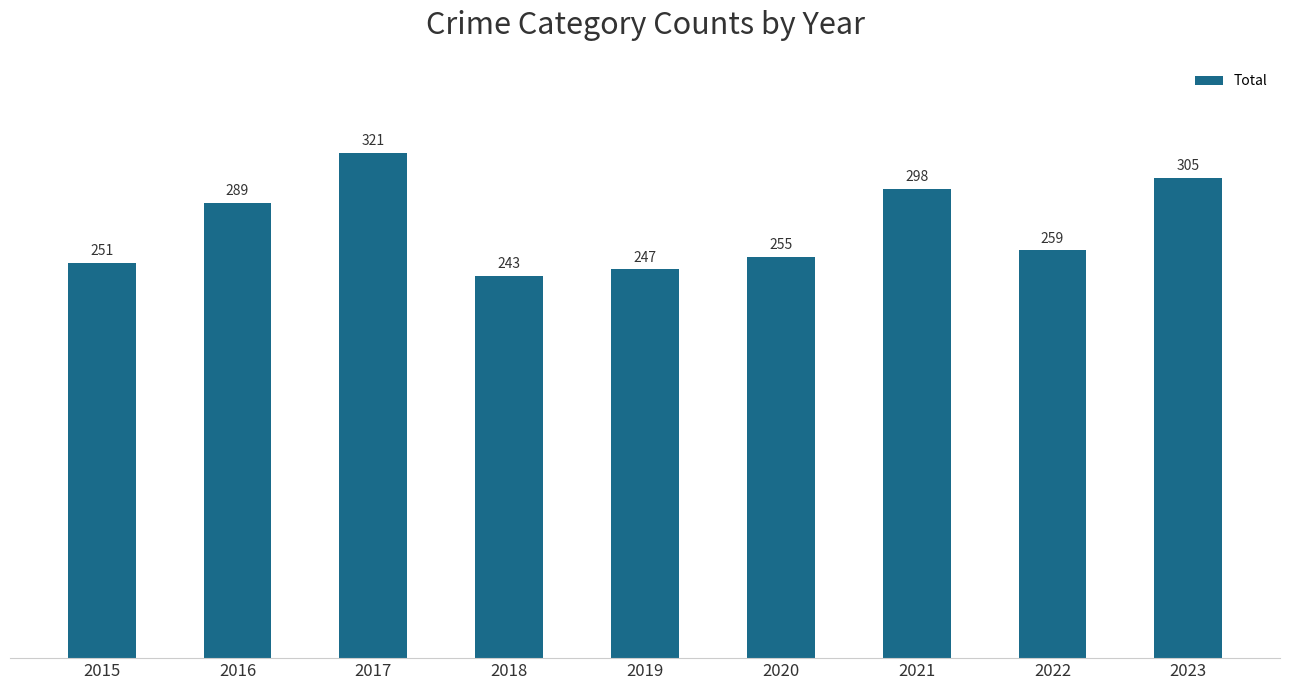

Reading left to right, transcribe all the data shown in this chart.

251	289	321	243	247	255	298	259	305